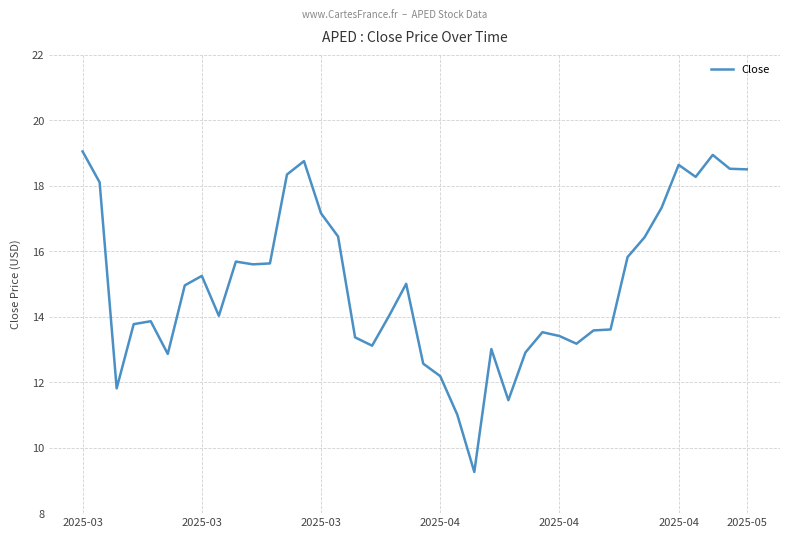

What is the smallest value displayed?

9.3